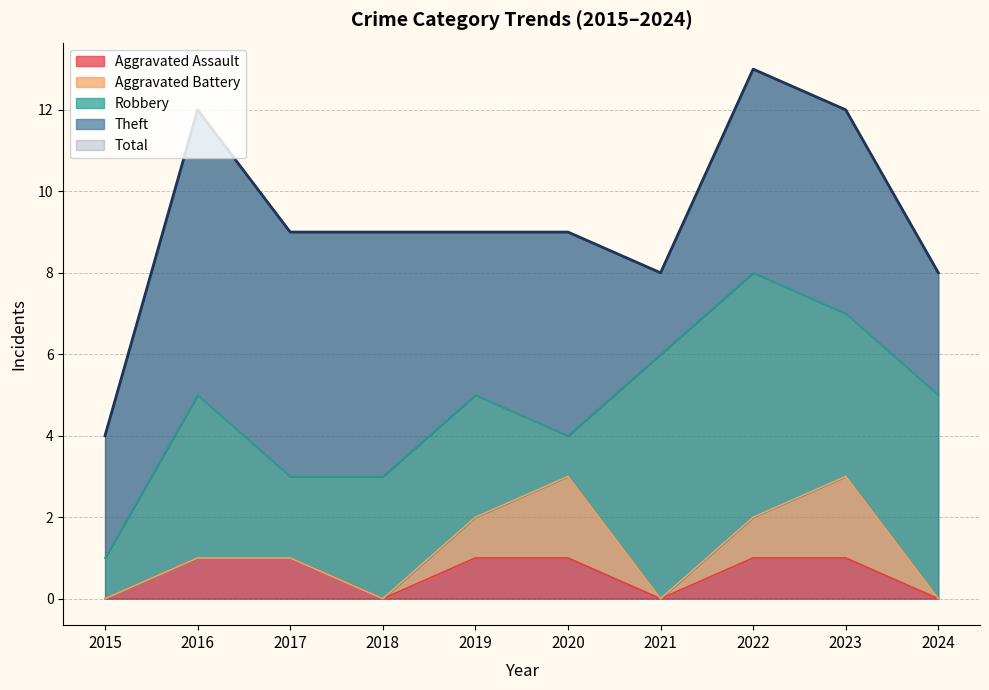

Is the value of Robbery at 2015 greater than the value of Aggravated Assault at 2020?

No